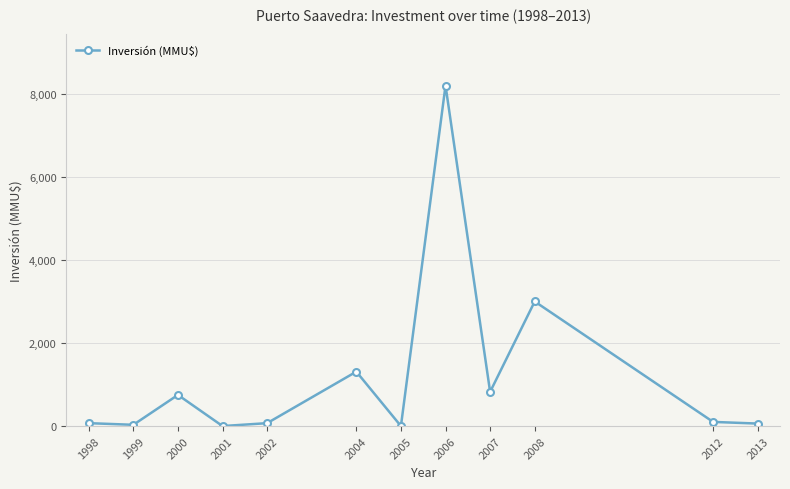

How many points are higher than both their immediate neighbors (excluding endpoints)?

4